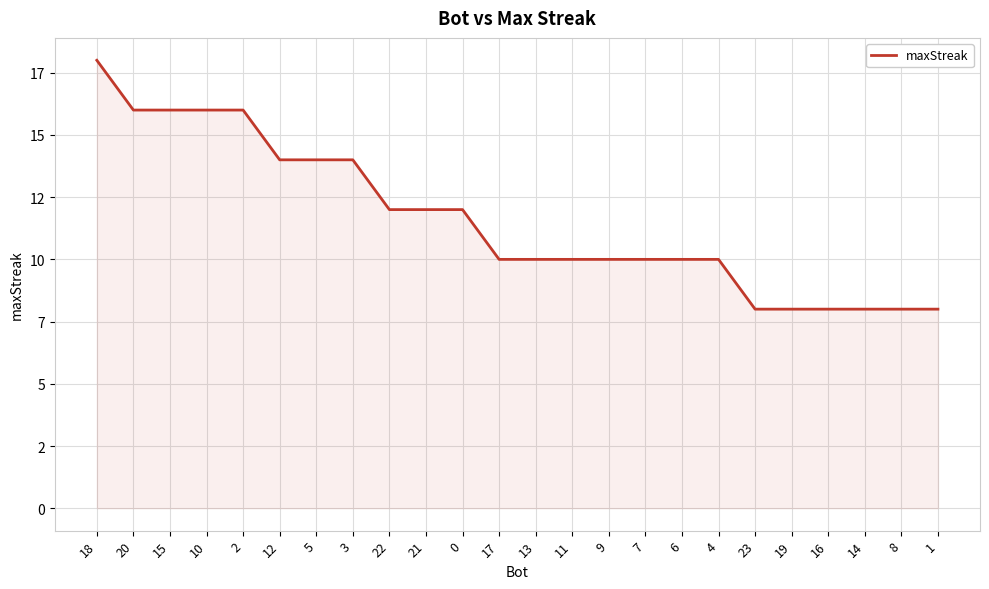

Is this an area chart (filled region under the line)?

Yes